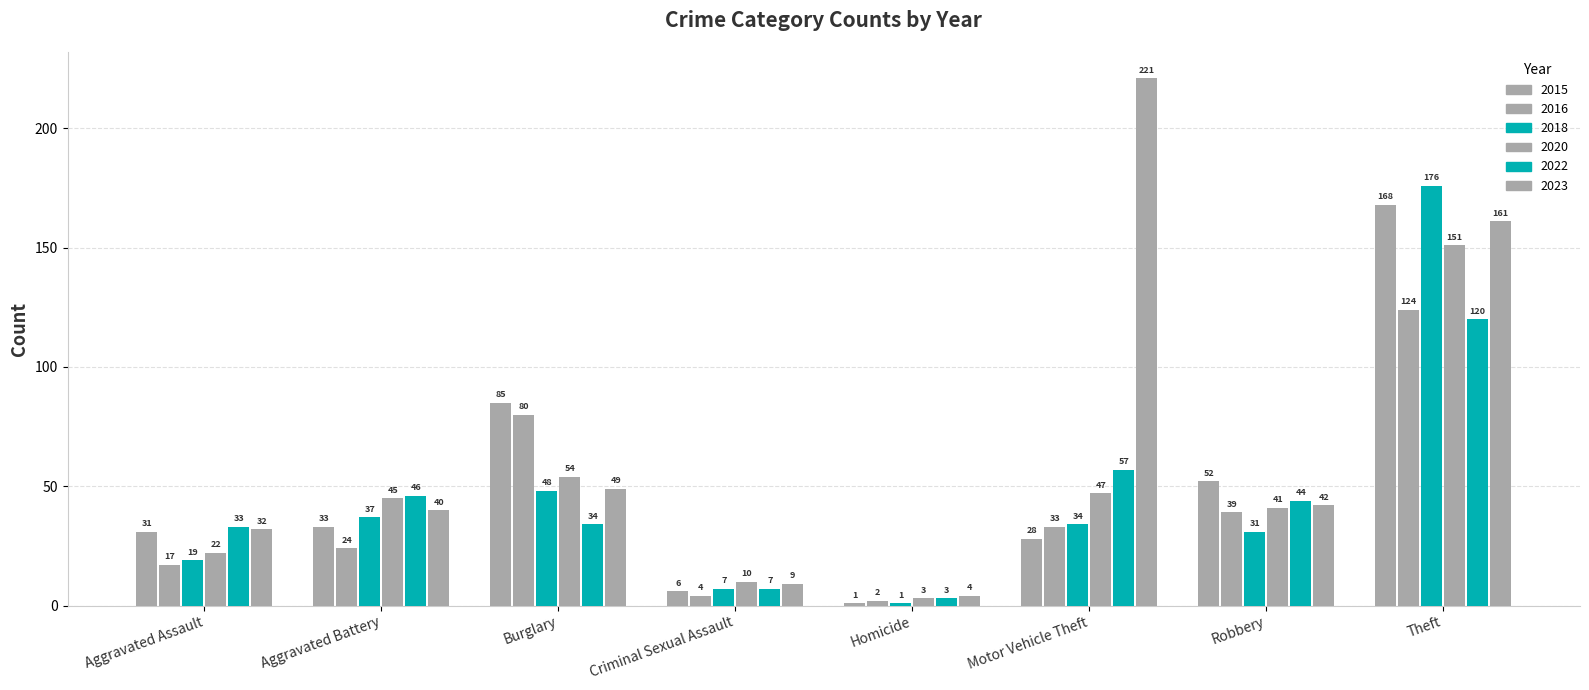

How many bars are there in total?

48